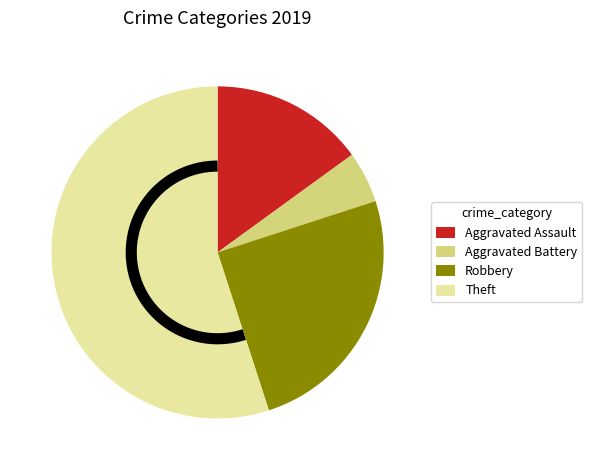

To the nearest percent, what is the difference between the Robbery and Aggravated Battery slice percentages?

20%